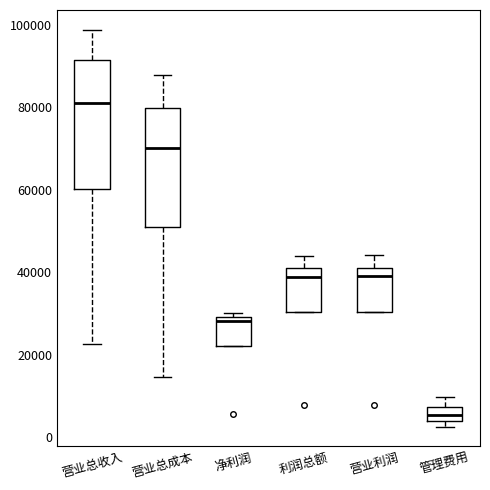

Reading left to right, transcribe this box plot: for each box, give where its median line is, the range the box spans, and where its two whiskers end, as read against the y-axis. The values are not printed on the chart, so give them approximately, as read against the axis.

营业总收入: median 82000, box 60000 to 92000, whiskers 22000 to 98000
营业总成本: median 70000, box 50000 to 80000, whiskers 14000 to 88000
净利润: median 28000, box 22000 to 30000, whiskers 22000 to 30000 (just above the box's upper edge)
利润总额: median 40000, box 30000 to 42000, whiskers 30000 to 44000
营业利润: median 40000, box 30000 to 42000, whiskers 30000 to 44000
管理费用: median 6000, box 4000 to 8000, whiskers 2000 to 10000